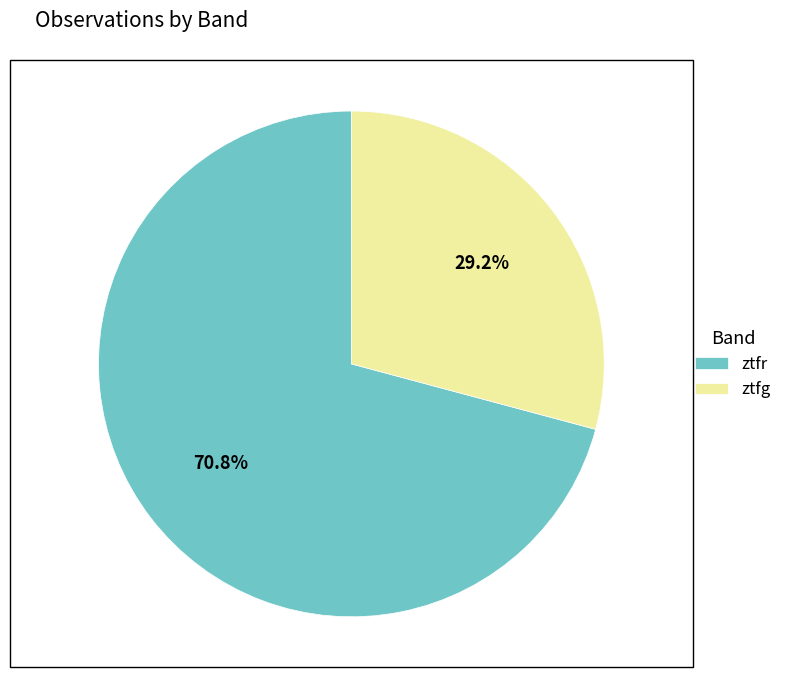

Between ztfr and ztfg, which is larger?

ztfr